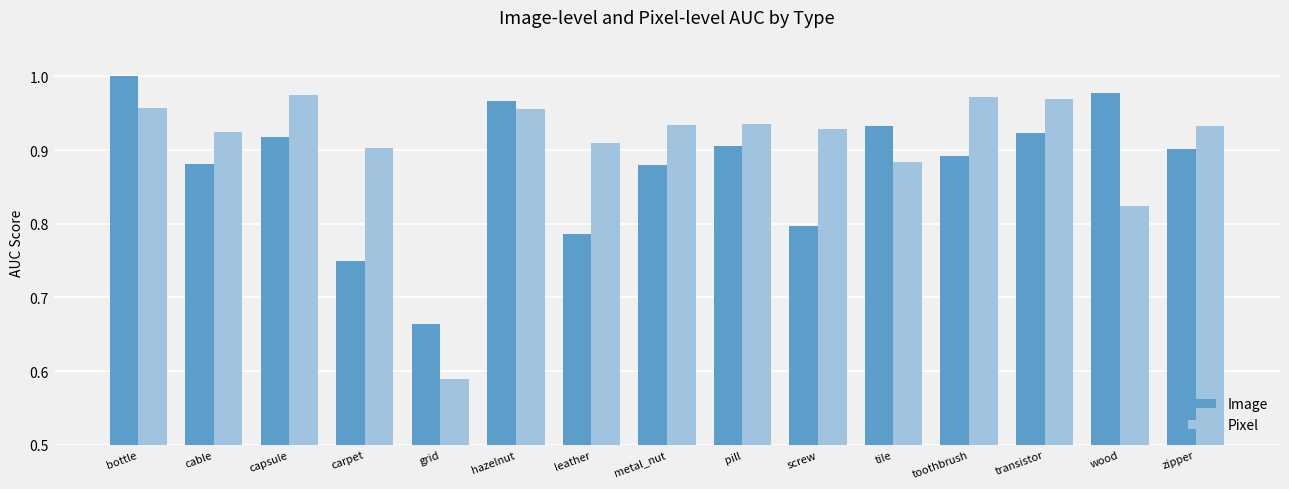

Which category has the highest value in the Image series?

bottle